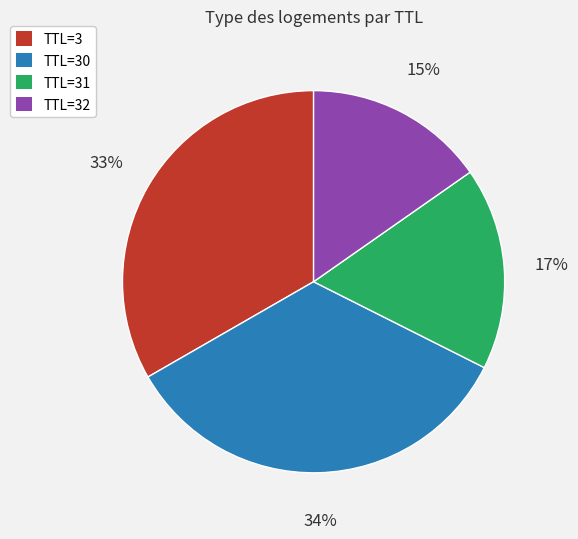

How many slices are in this pie chart?

4